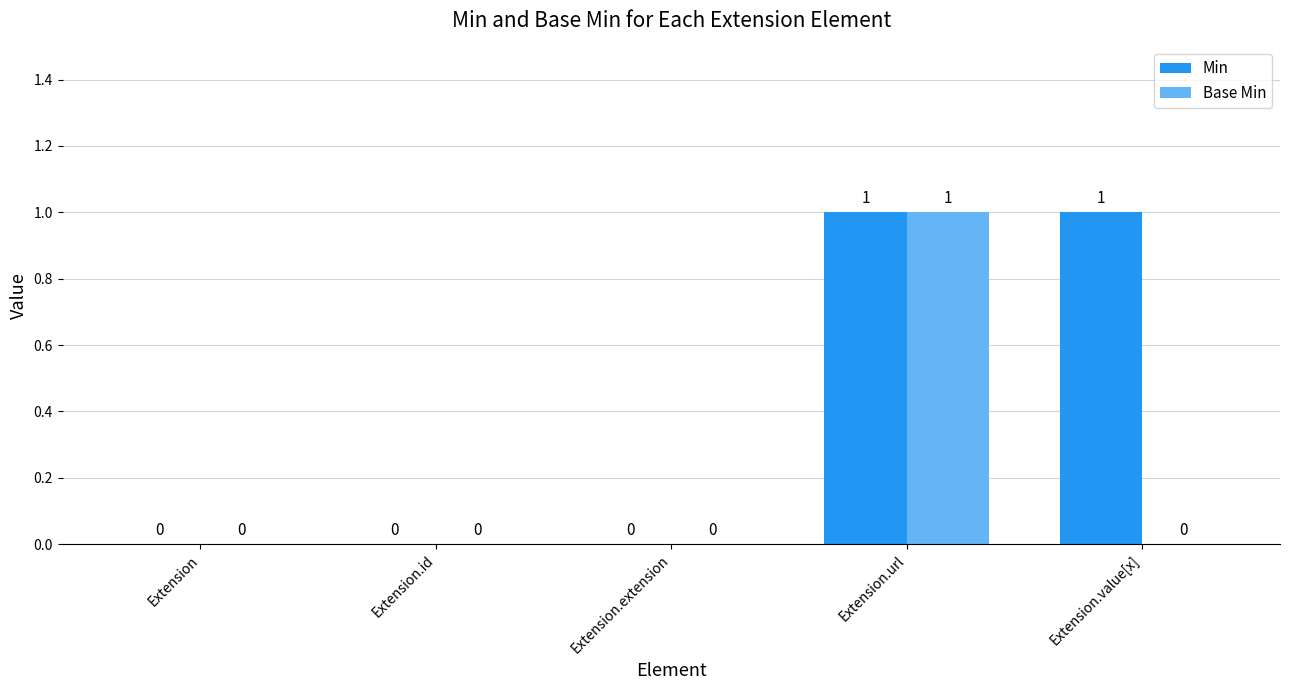

Reading right to left, what are all the values shown in this chart?

Min: 1	1	0	0	0
Base Min: 0	1	0	0	0